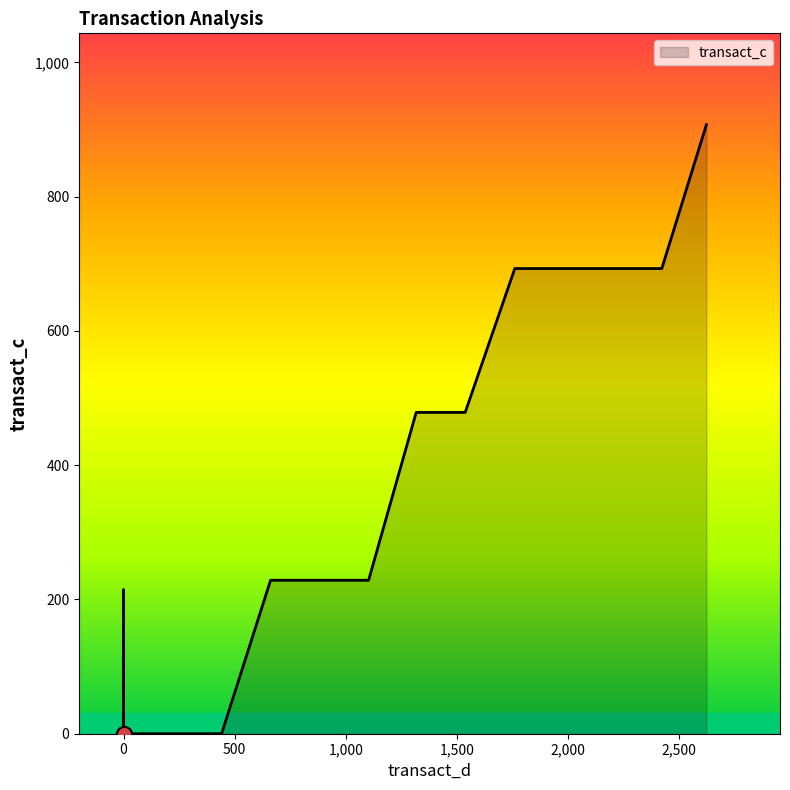

What is the change in value from 0 to 4?

-214.3